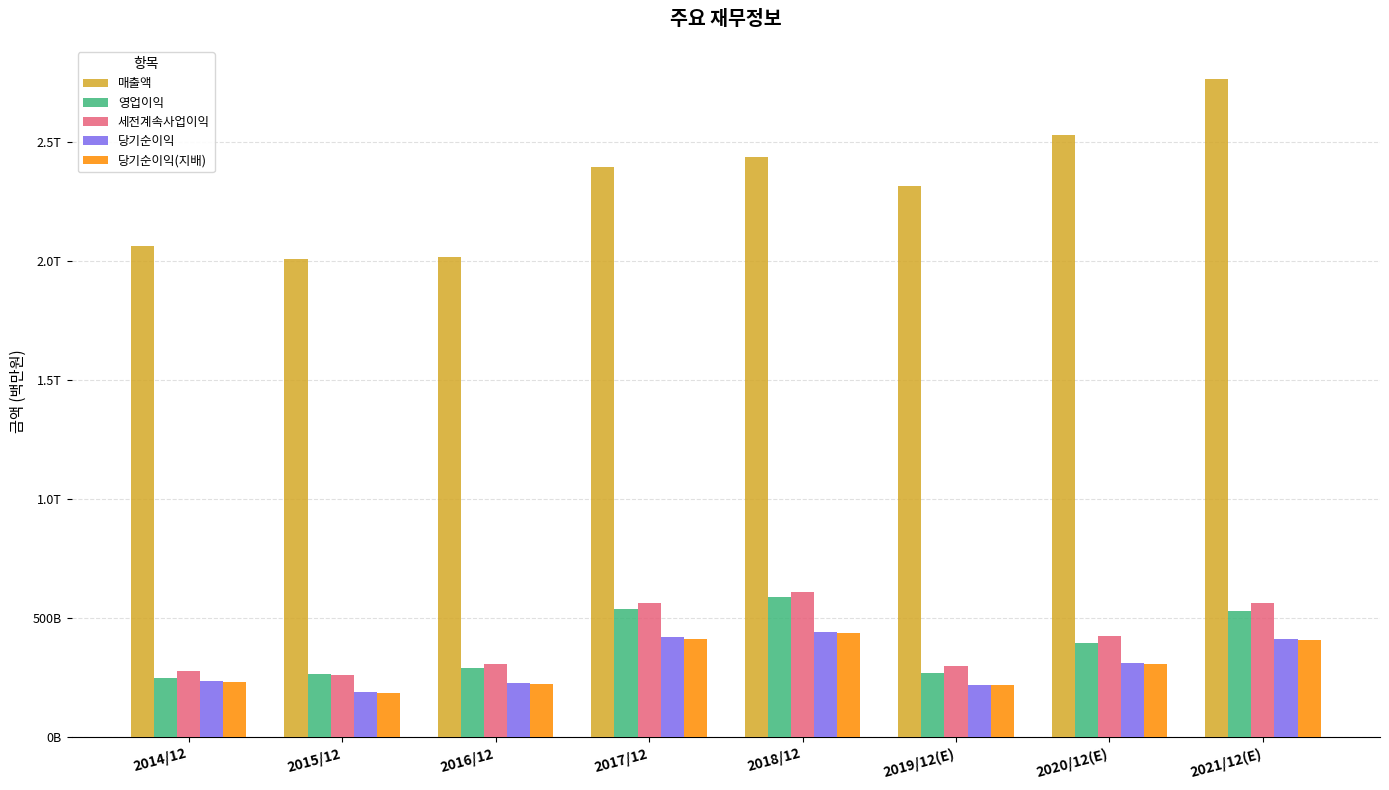

Reading right to left, transcribe all the data shown in this chart.

매출액: 2021/12(E)=2.8	2020/12(E)=2.5	2019/12(E)=2.3	2018/12=2.4	2017/12=2.4	2016/12=2.0	2015/12=2.0	2014/12=2.1
영업이익: 2021/12(E)=0.5	2020/12(E)=0.4	2019/12(E)=0.3	2018/12=0.6	2017/12=0.5	2016/12=0.3	2015/12=0.3	2014/12=0.3
세전계속사업이익: 2021/12(E)=0.6	2020/12(E)=0.4	2019/12(E)=0.3	2018/12=0.6	2017/12=0.6	2016/12=0.3	2015/12=0.3	2014/12=0.3
당기순이익: 2021/12(E)=0.4	2020/12(E)=0.3	2019/12(E)=0.2	2018/12=0.4	2017/12=0.4	2016/12=0.2	2015/12=0.2	2014/12=0.2
당기순이익(지배): 2021/12(E)=0.4	2020/12(E)=0.3	2019/12(E)=0.2	2018/12=0.4	2017/12=0.4	2016/12=0.2	2015/12=0.2	2014/12=0.2